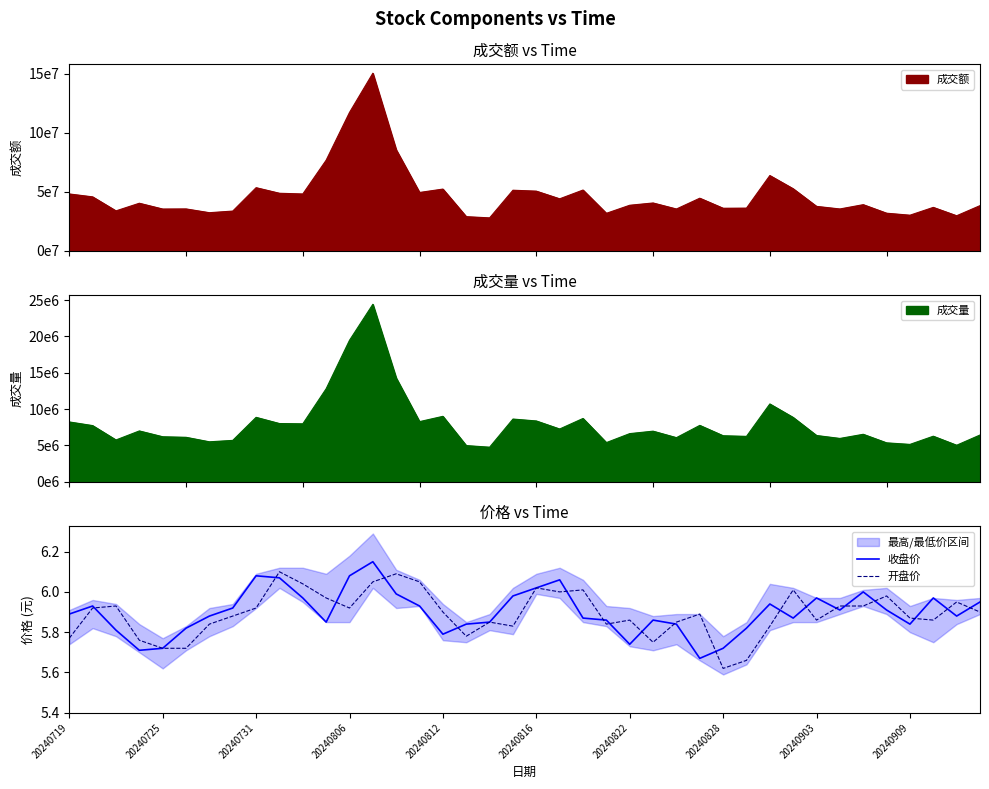

At which label does 开盘价 reach its minimum?

20240828